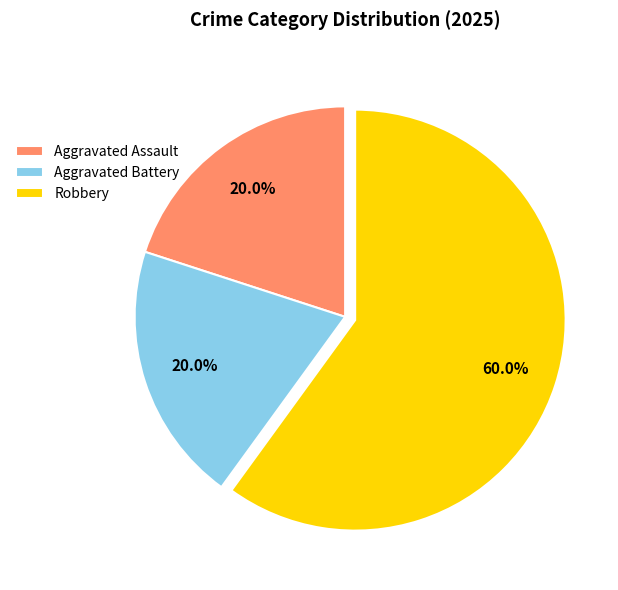

Count the number of slices in the pie.

3